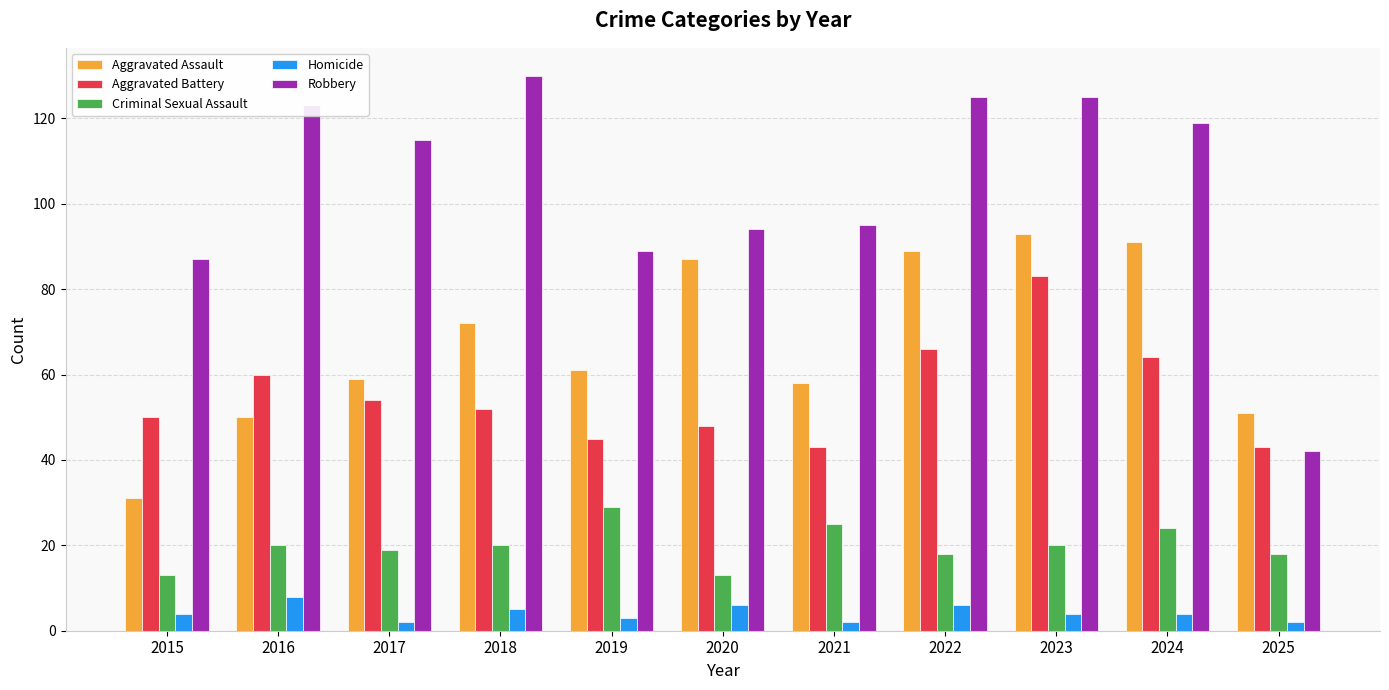

Which series has the largest range (max minus min)?

Robbery